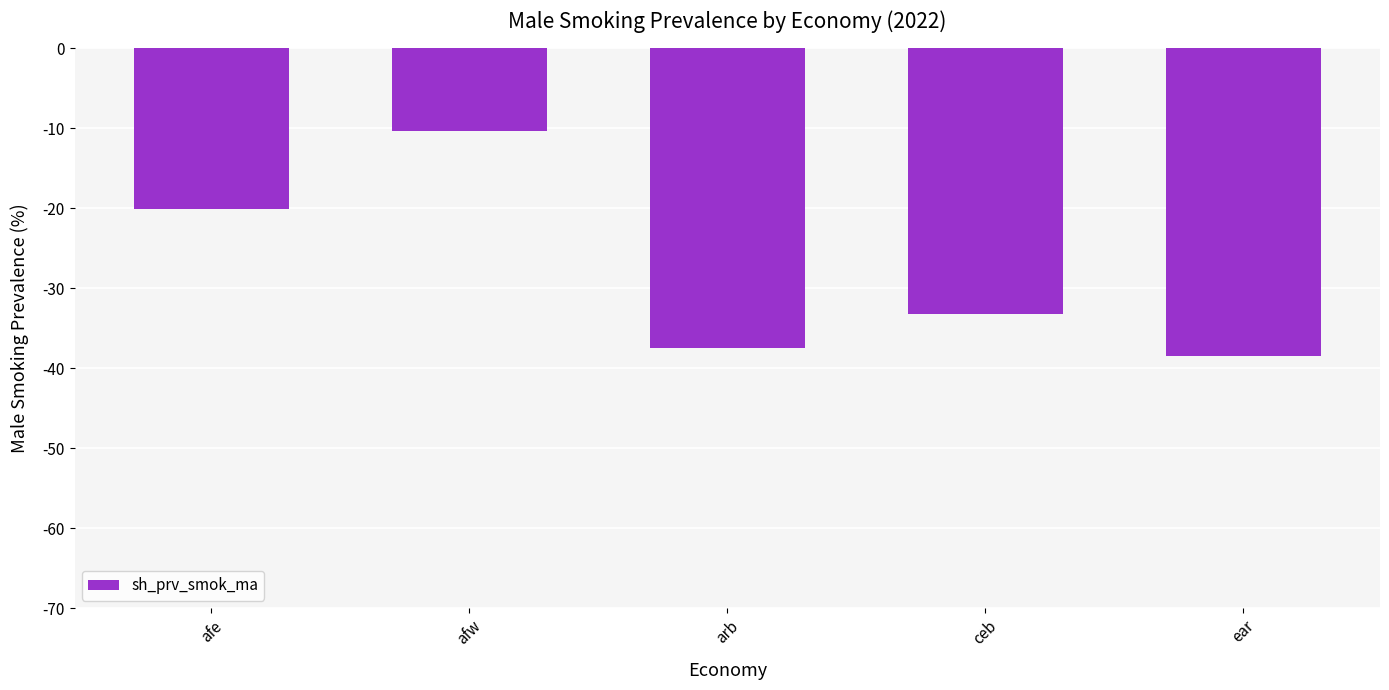

At which label does the data first exceed -33?

afe